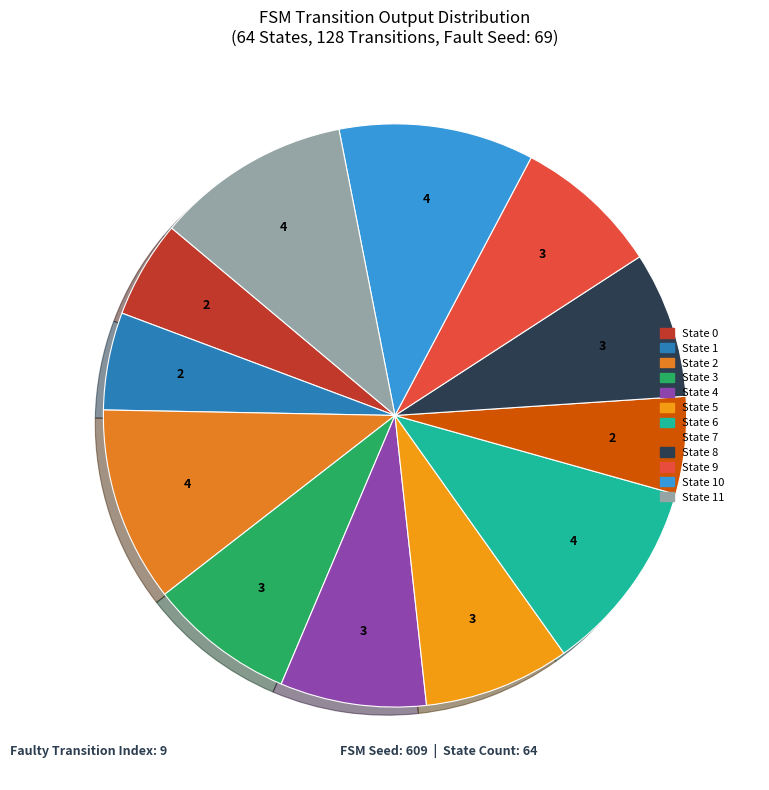

Is the sum of State 11 and State 8 greater than half?

No